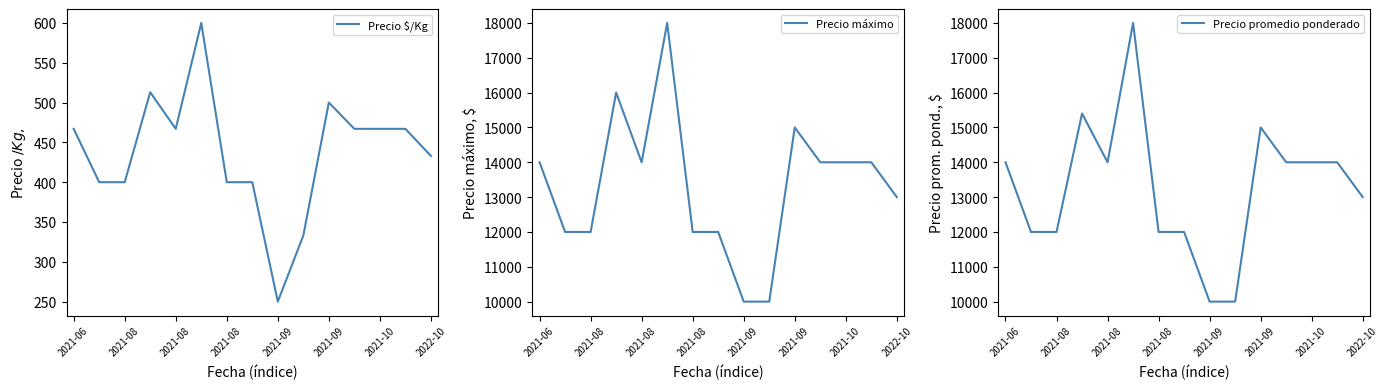

List the series in order of their peak value, highest first.

Precio máximo, Precio promedio ponderado, Precio $/Kg